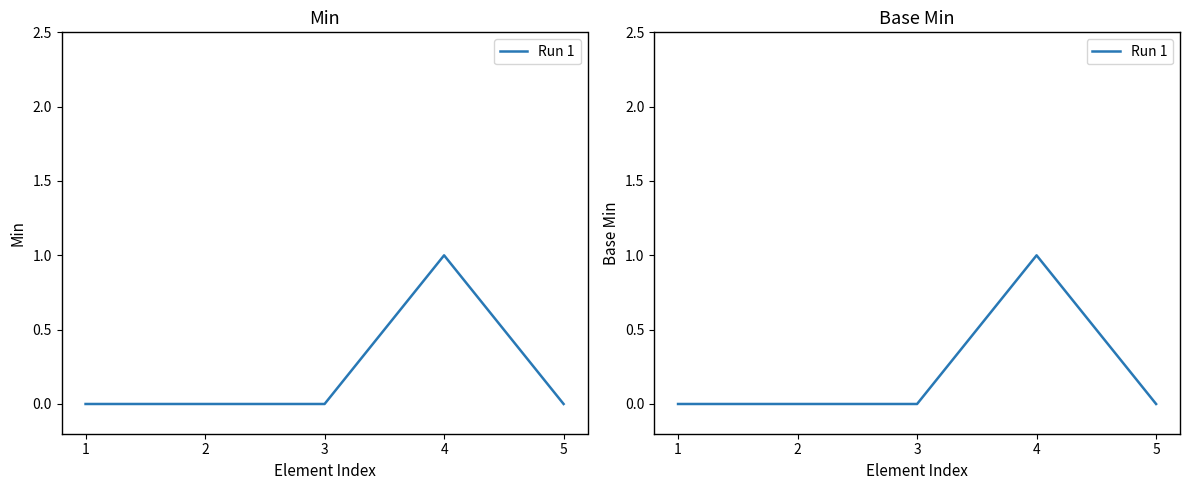

How many positive values are there?

1